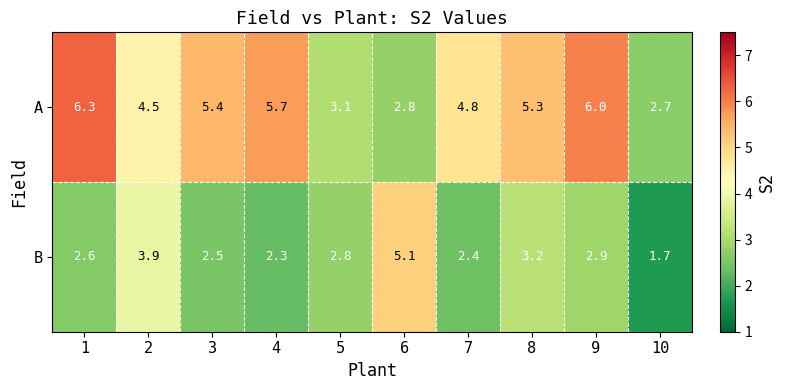

At 10, list the series in order from smallest to largest.

B, A